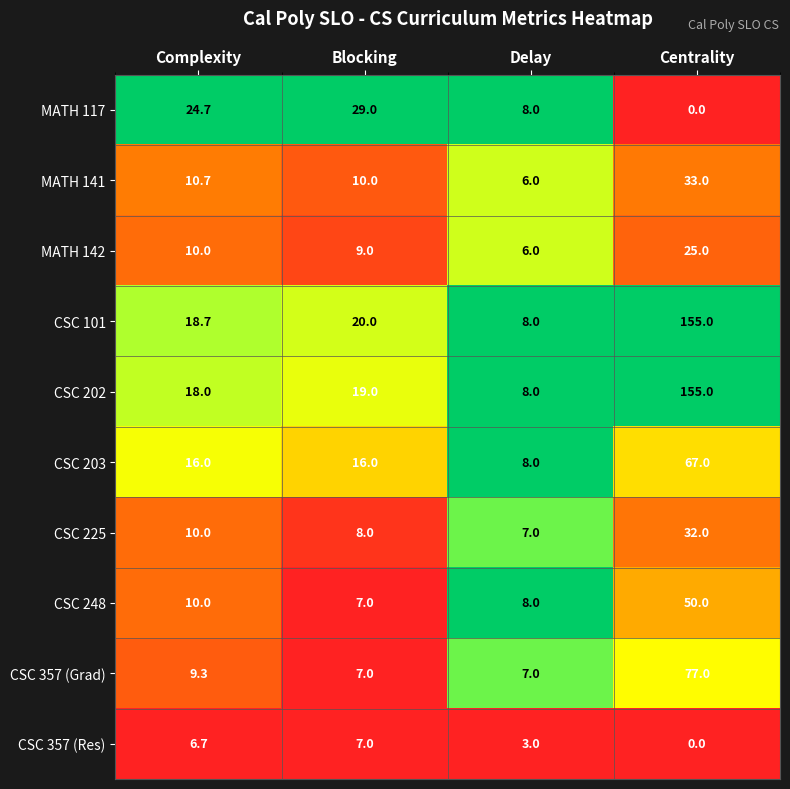

Count the CSC 203 values in the range 16 to 67.

3